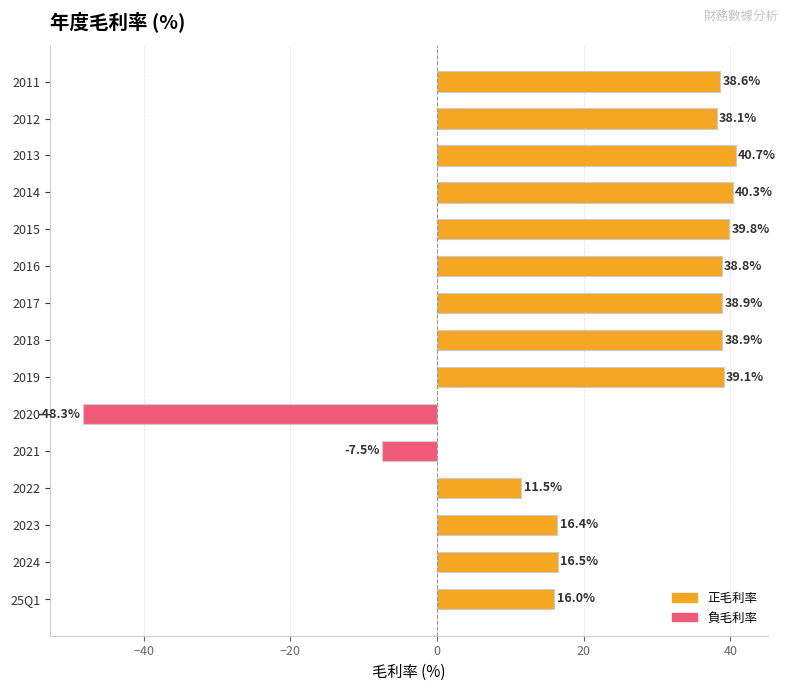

Which label corresponds to the largest value in the chart?

2013